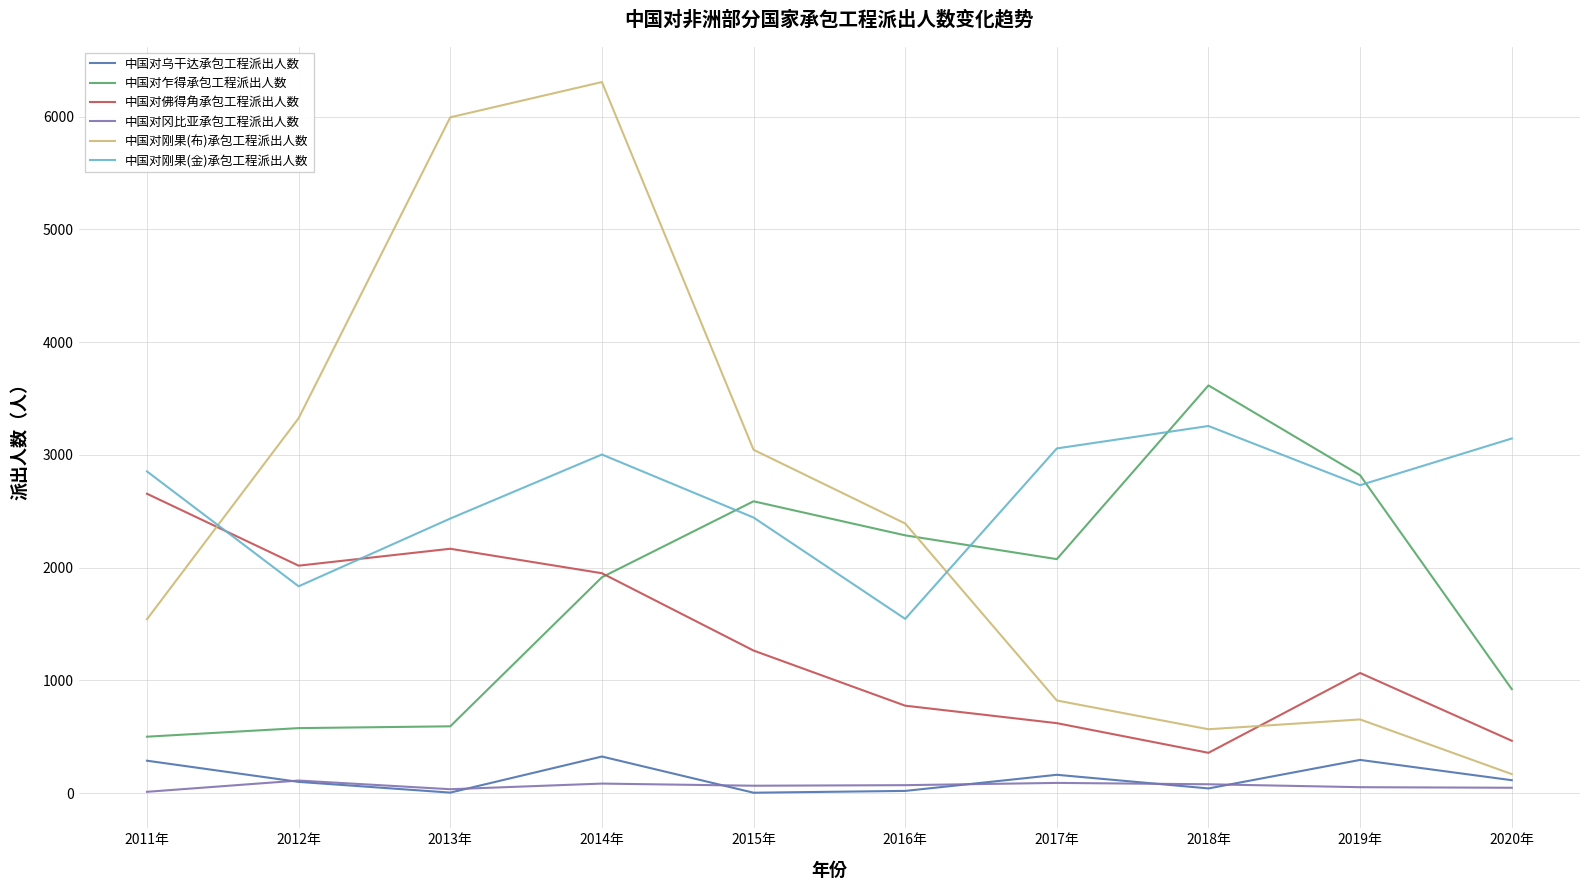

Which series has the largest total across all categories?

中国对刚果(金)承包工程派出人数